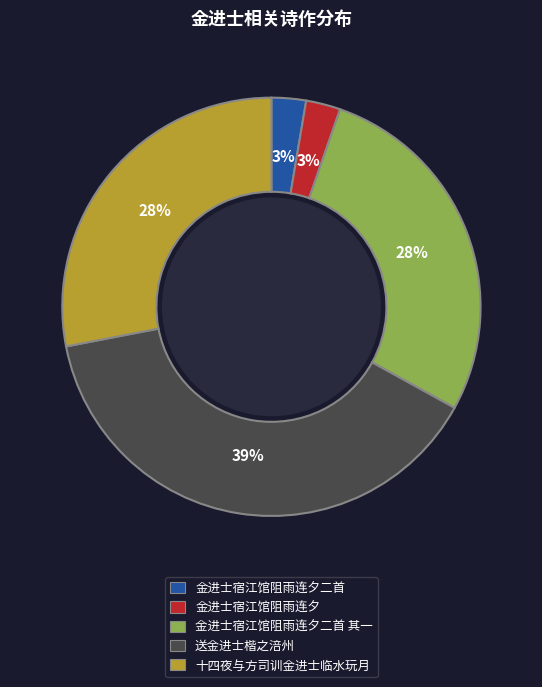

Which slice is the largest?

送金进士楷之涪州